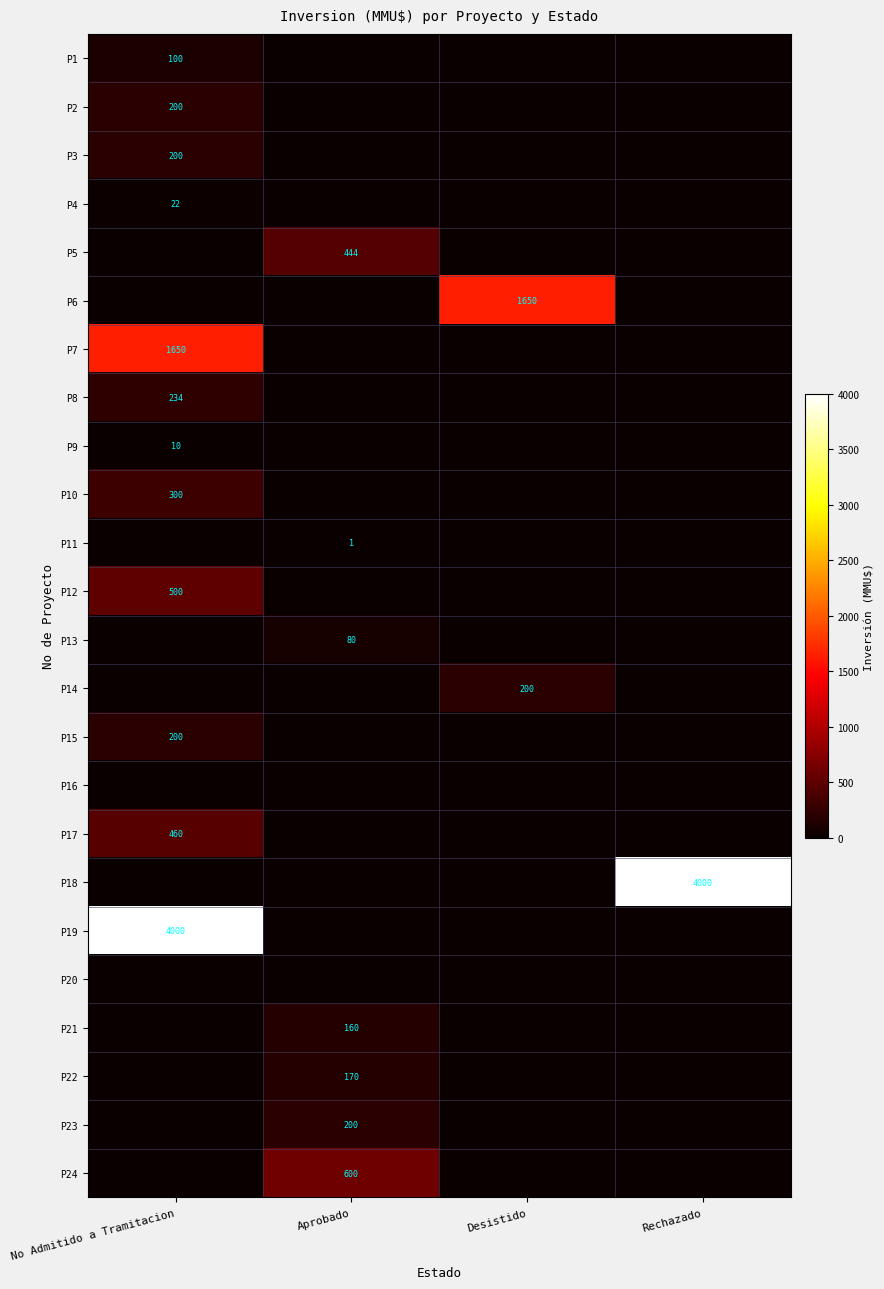

Count the number of data series in this chart.

24